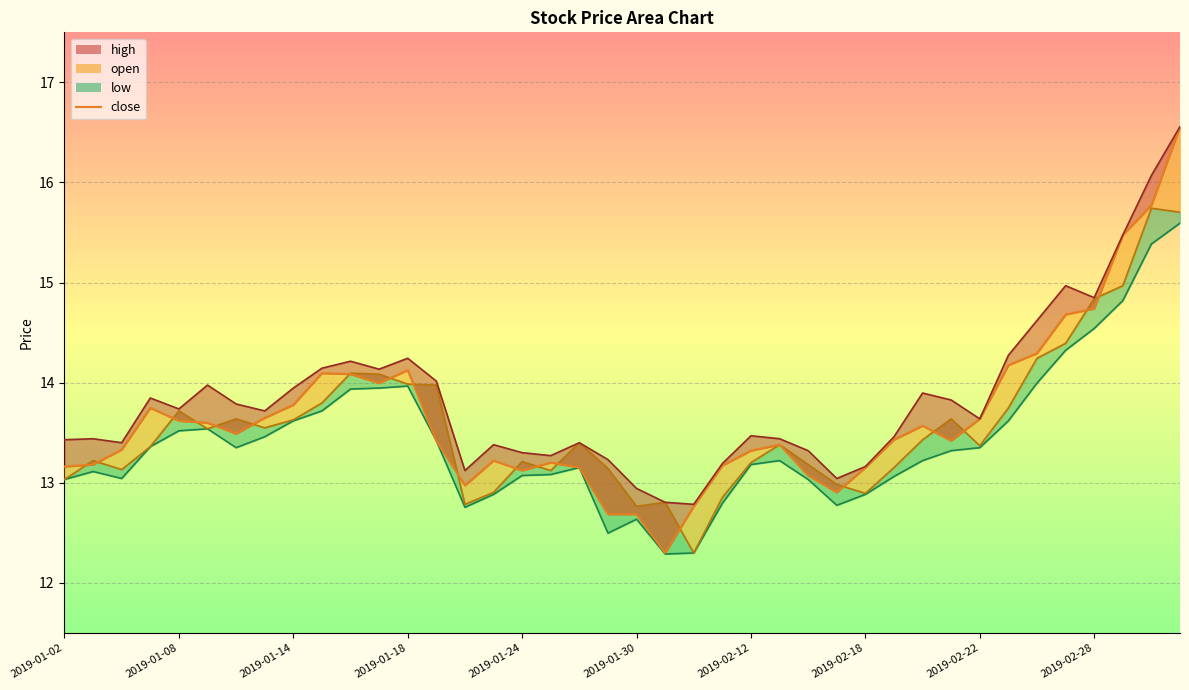

Which series has the largest total across all categories?

high_line